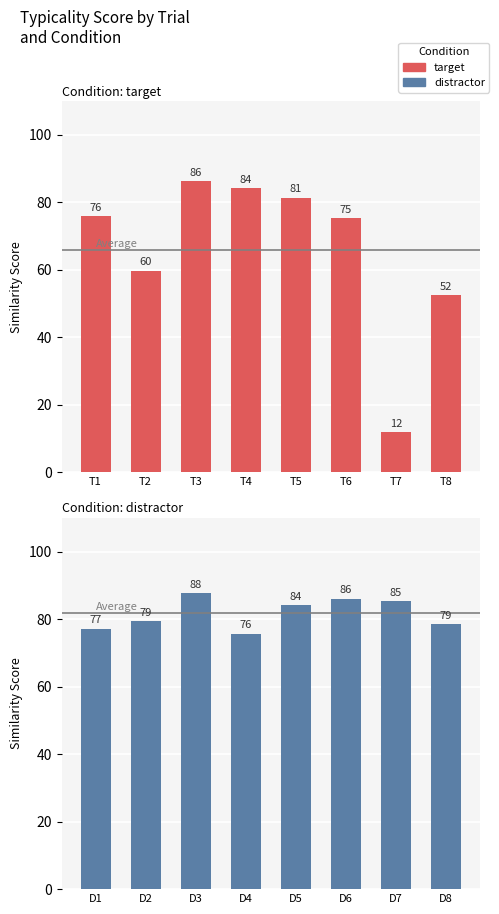

What is the value of the target bar at the 8th from the left?

52.5